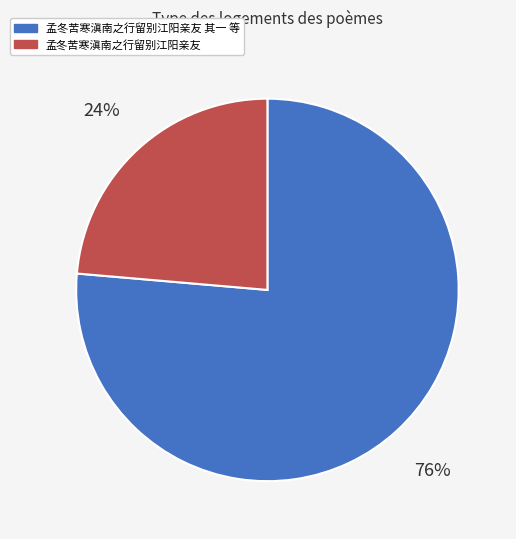

Is there a majority slice in this chart?

Yes